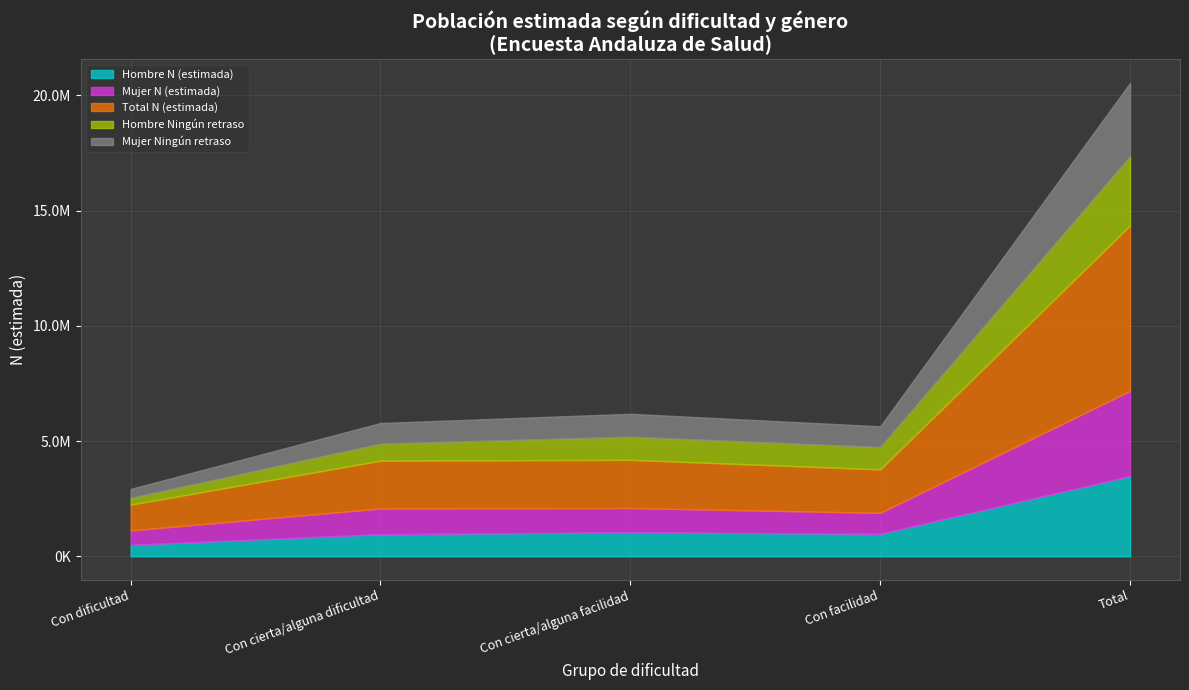

Rank the series by their maximum value, from lowest to highest.

Hombre Ningún retraso, Mujer Ningún retraso, Hombre N (estimada), Mujer N (estimada), Total N (estimada)